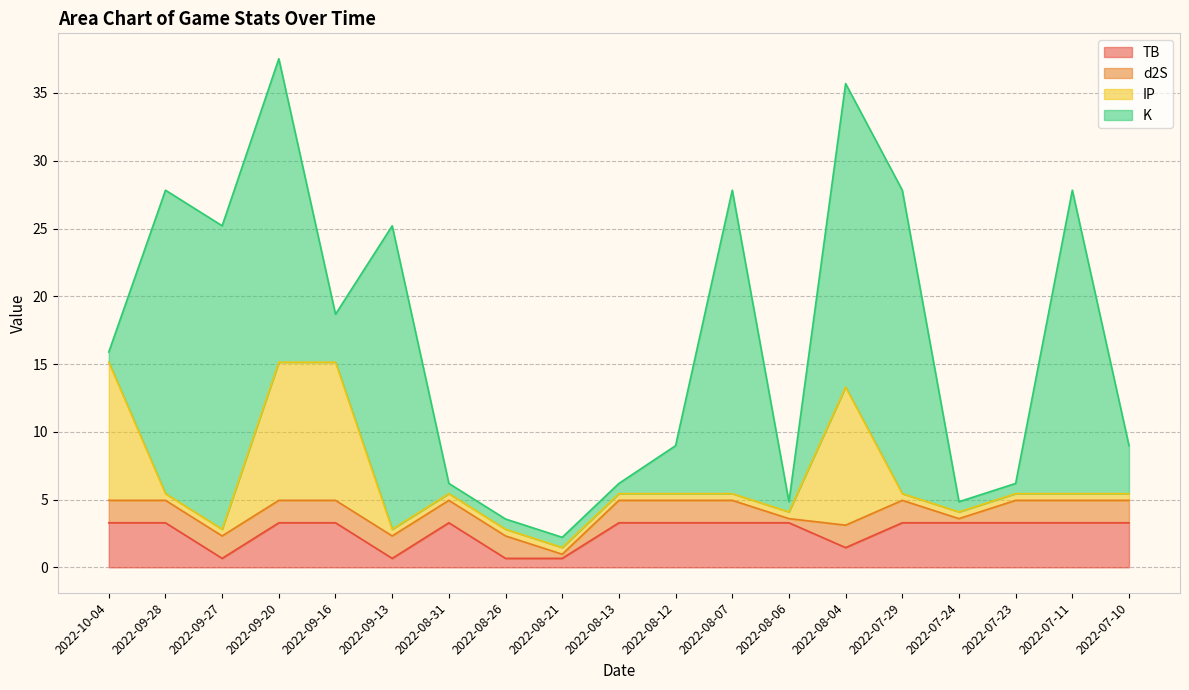

At which category is the sum across all series the highest?

2022-09-20